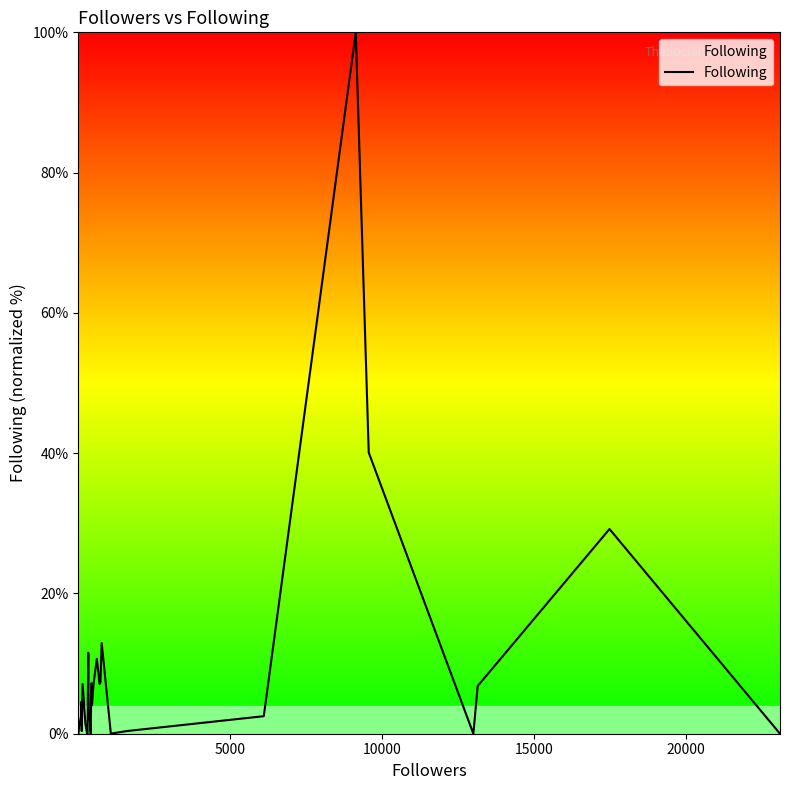

How many points are higher than both their immediate neighbors (excluding endpoints)?

7